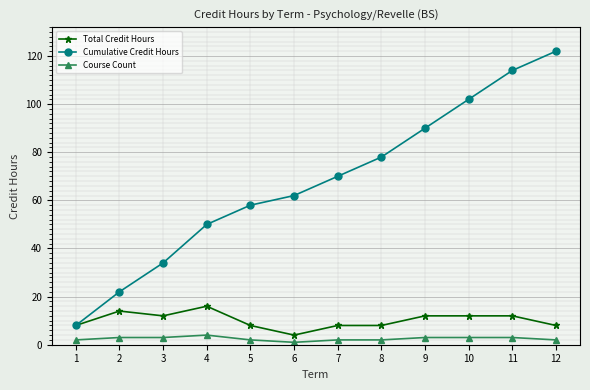

True or false: Cumulative Credit Hours has a value of 78 at 8.

True